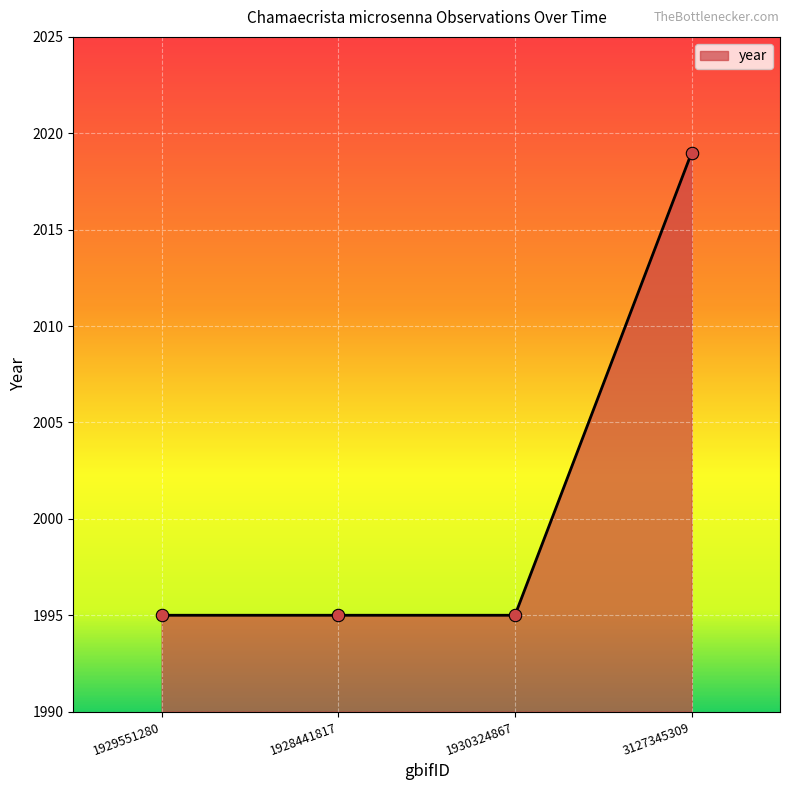

What is the change in value from 1928441817 to 3127345309?

+24